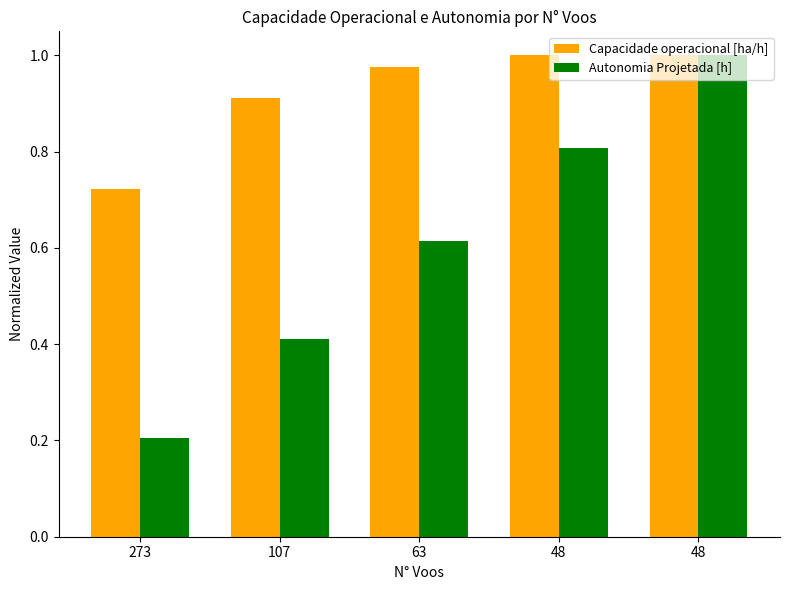

What is the difference between the Autonomia Projetada [h] values at 48 and 63?

0.2